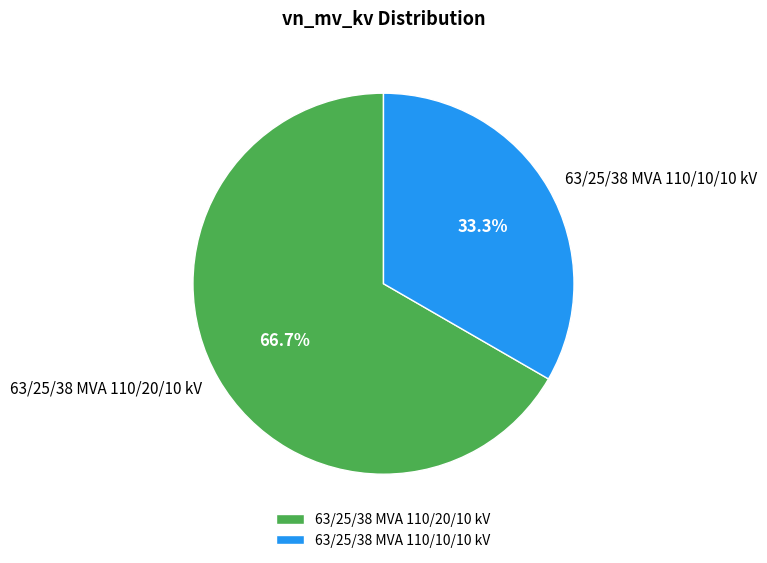

What is the largest slice in the pie chart?

63/25/38 MVA 110/20/10 kV